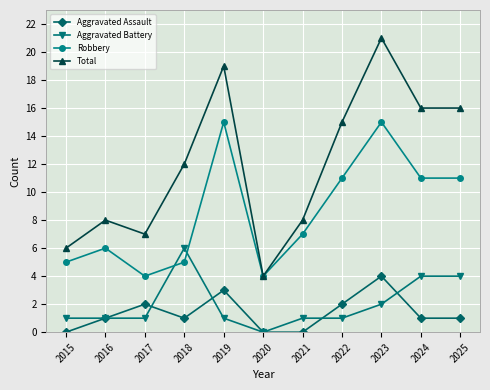

Which series changed the most between 2015 and 2024?

Total